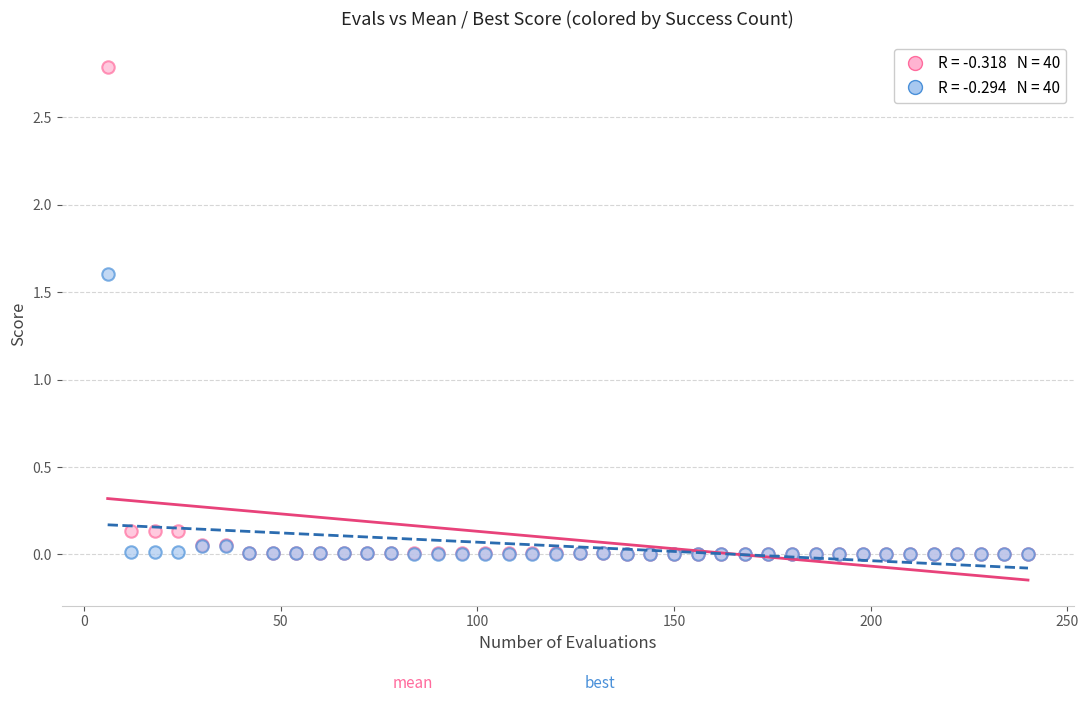

Across all series, what Y value is closest to 1?

1.6